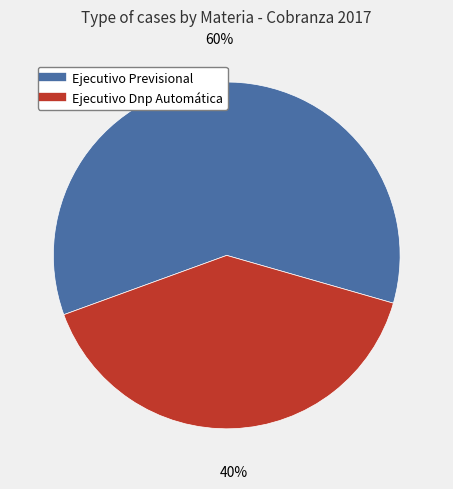

Is Ejecutivo Dnp Automática the majority of the pie?

No